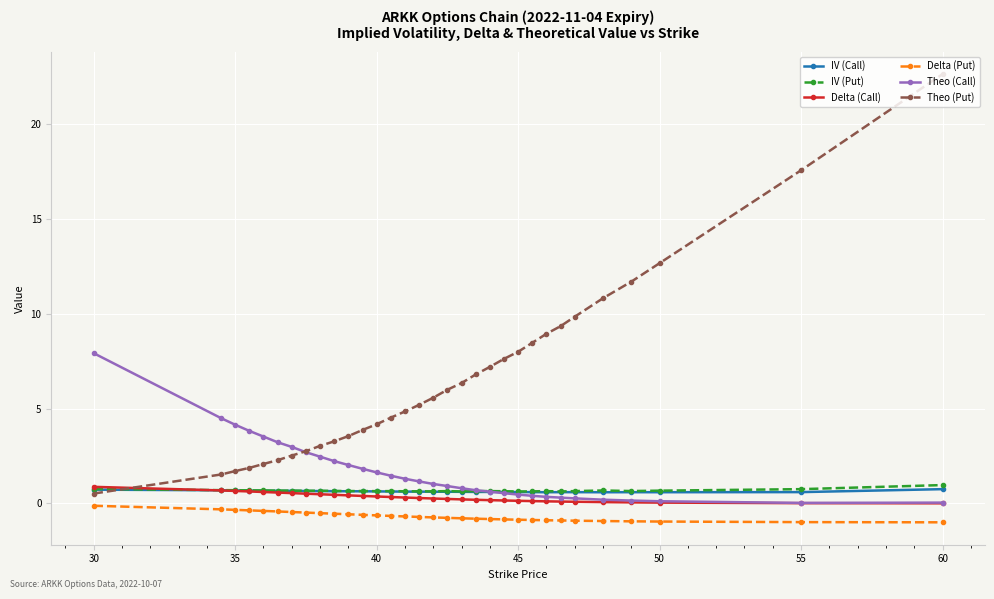

Which series has the largest total across all categories?

Theo (Put)